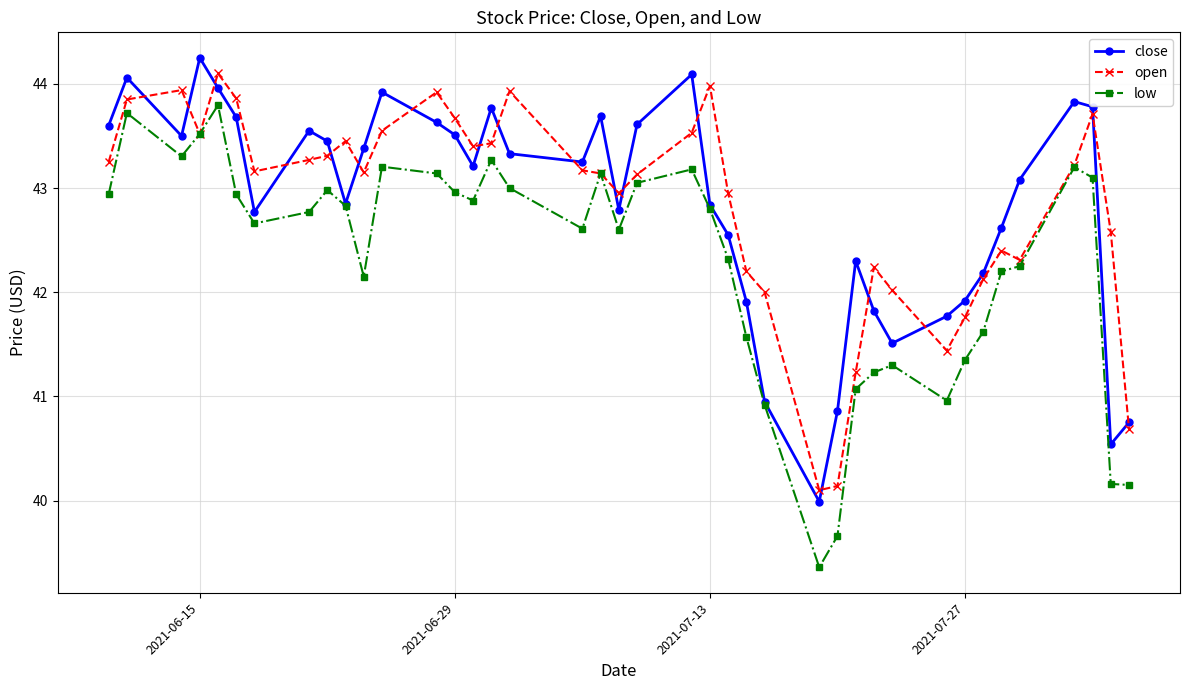

What is the value of the low point at the 15th from the left?

42.9